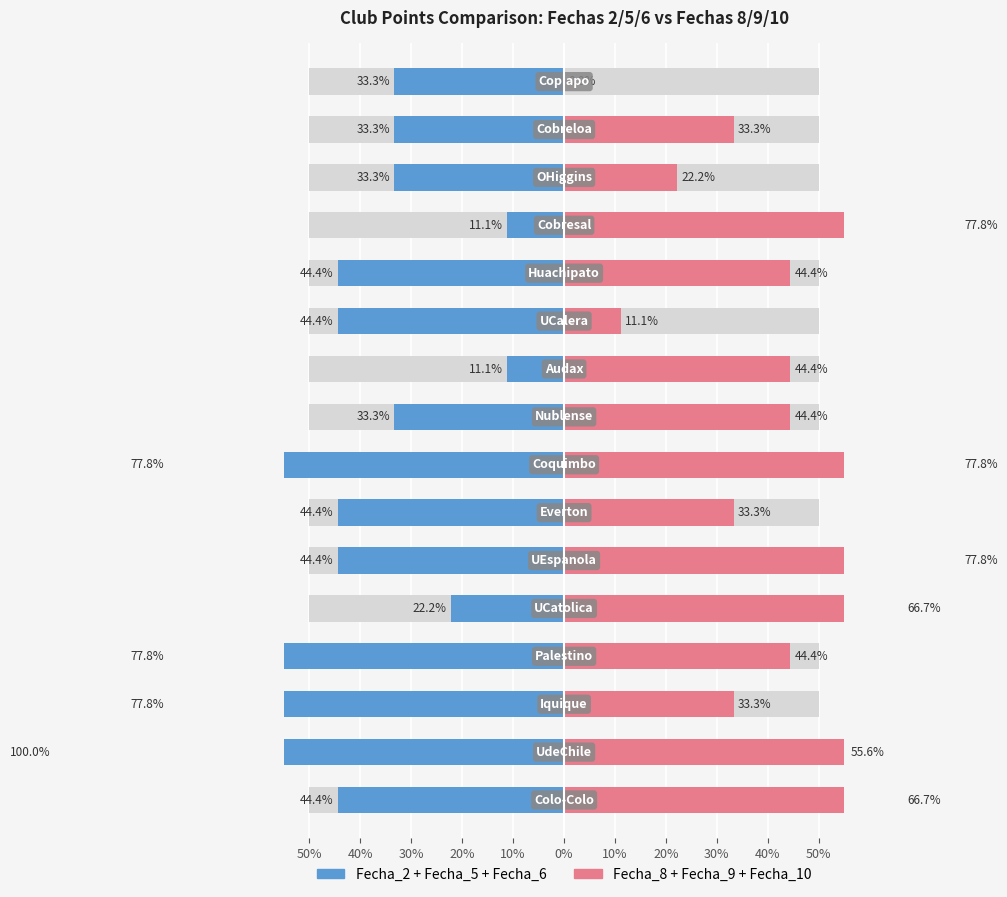

What is the approximate value of Fecha_8+9+10 at 40%?

44.4